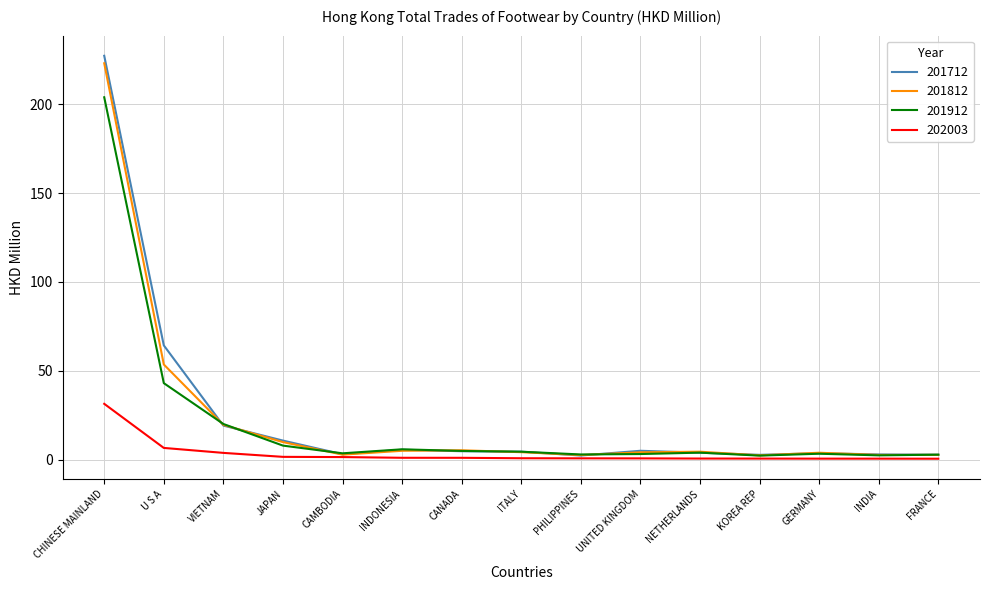

Which series has the widest spread of values?

201712